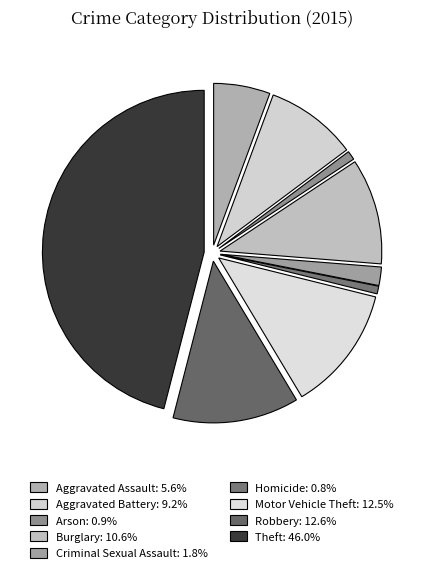

To the nearest percent, what is the average slice percentage?

11%